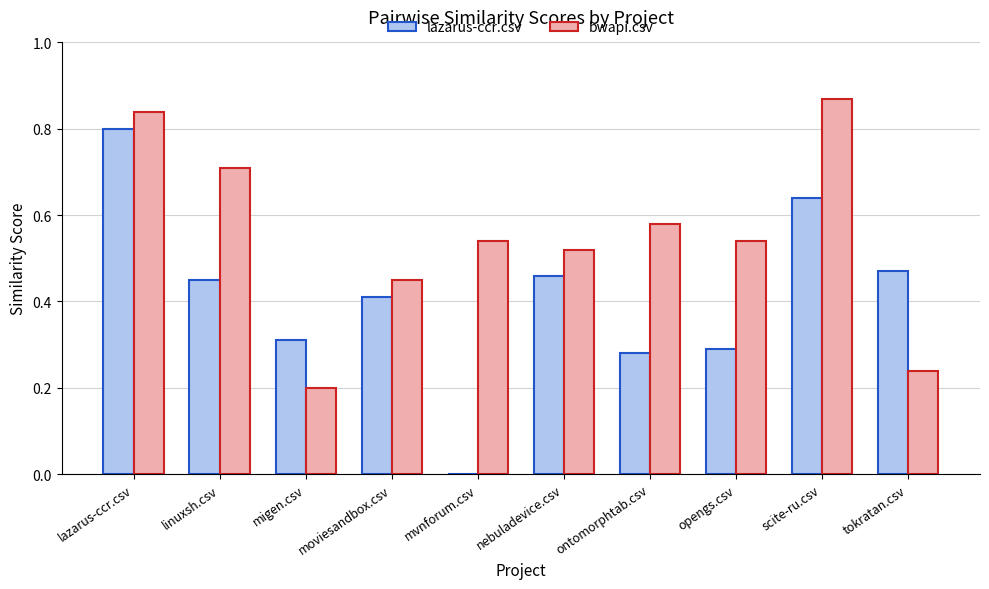

What is the sum of the bwapi.csv values at opengs.csv and scite-ru.csv?

1.4